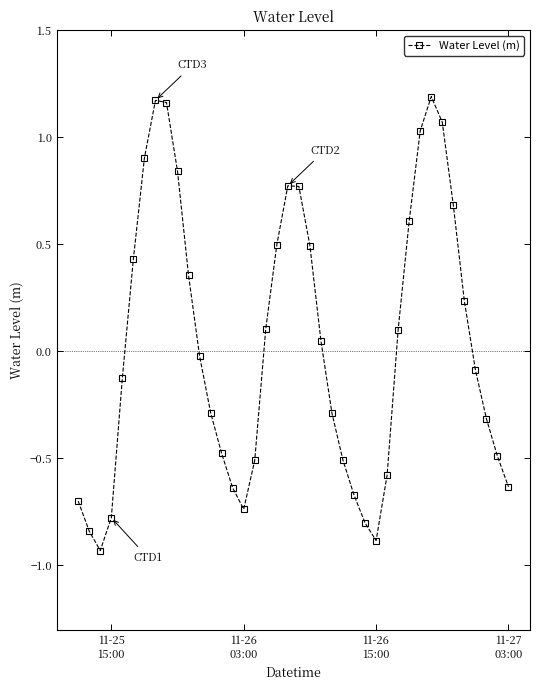

Count the number of categories in the chart.

40